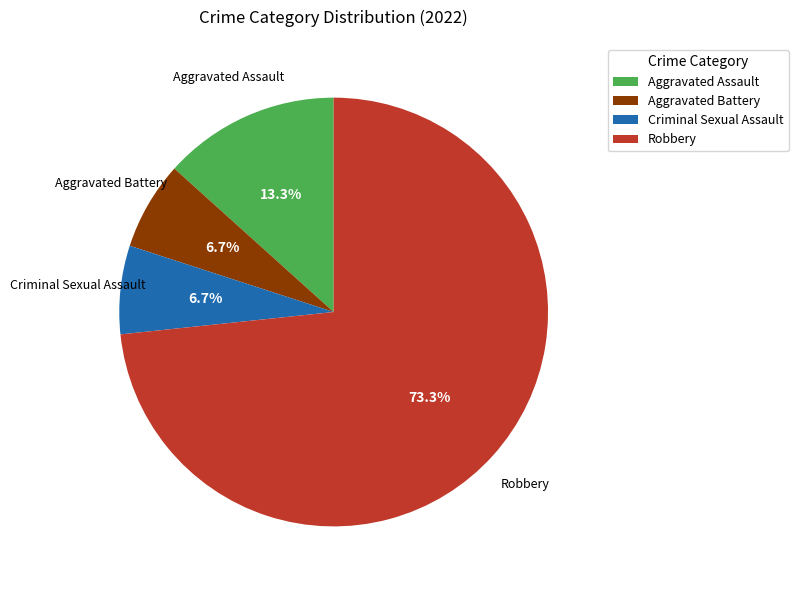

What percentage do Aggravated Assault and Criminal Sexual Assault together represent?

20.0%